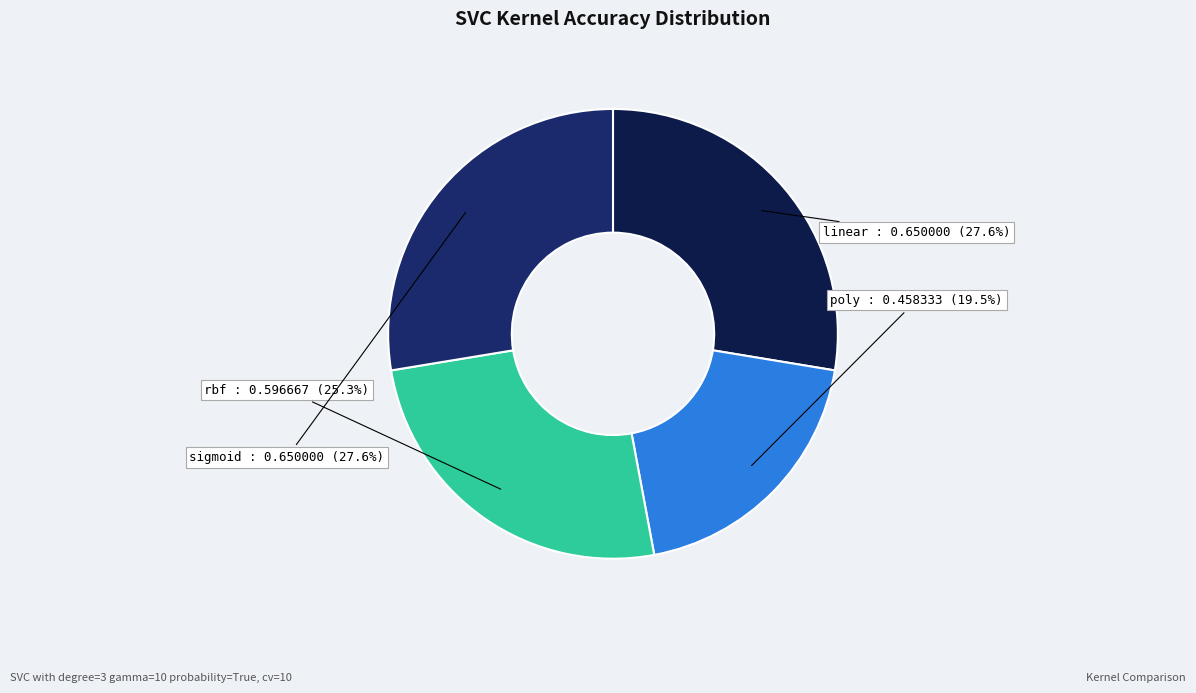

Does any single category account for the majority?

No